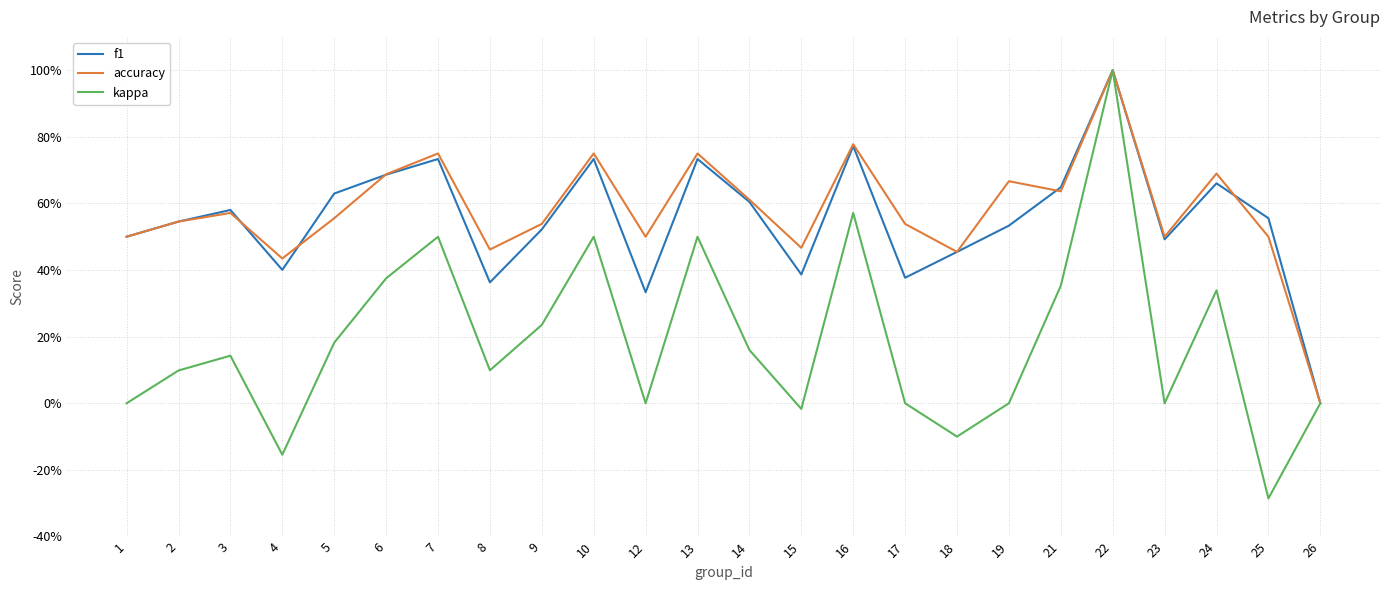

True or false: accuracy and kappa intersect in this chart.

False